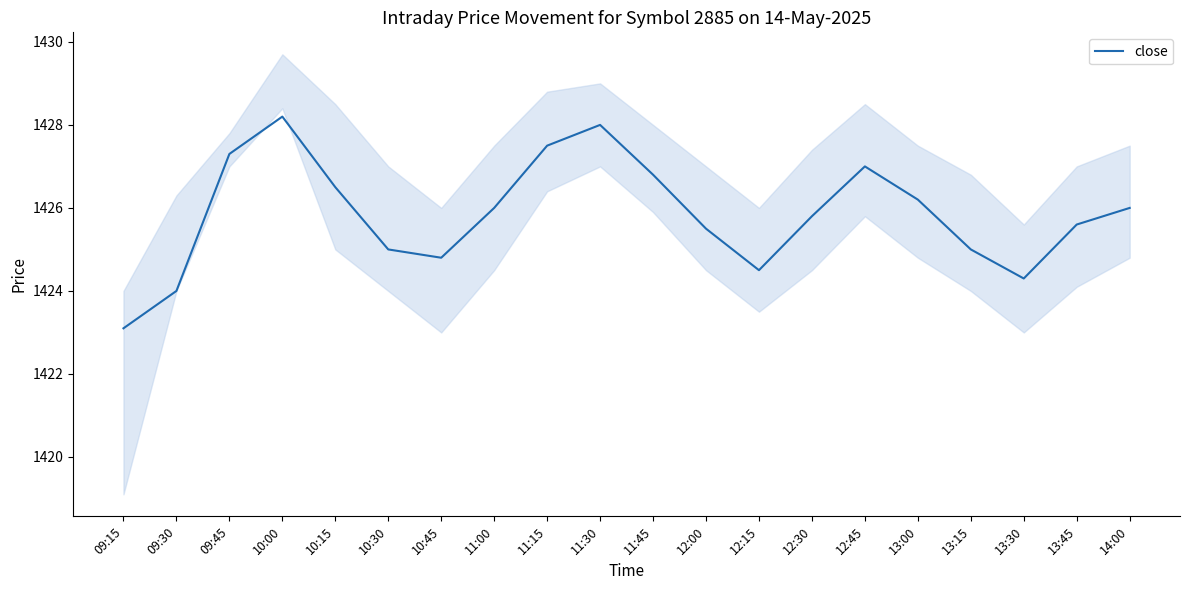

What is the change in value from 09:30 to 13:00?

+2.2